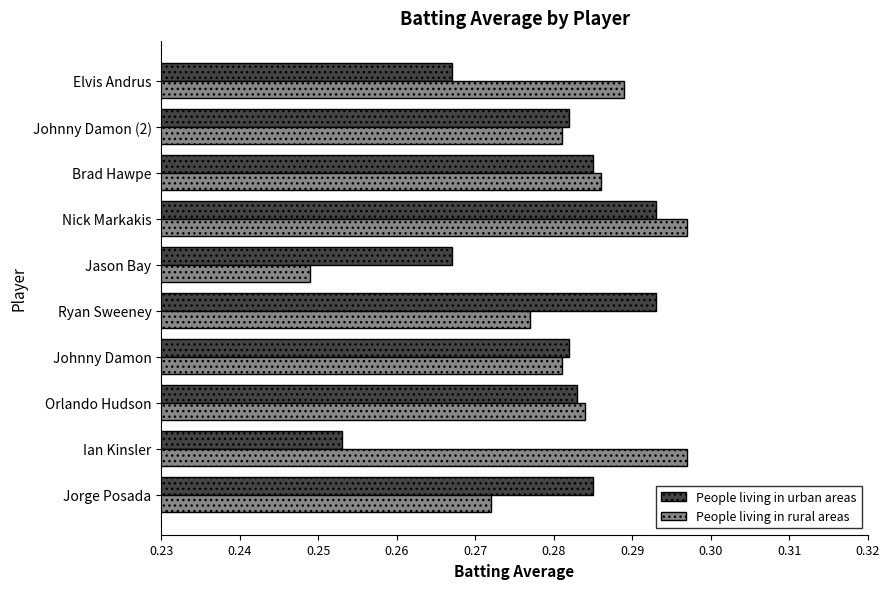

At how many categories does at least one series exceed 0?

10